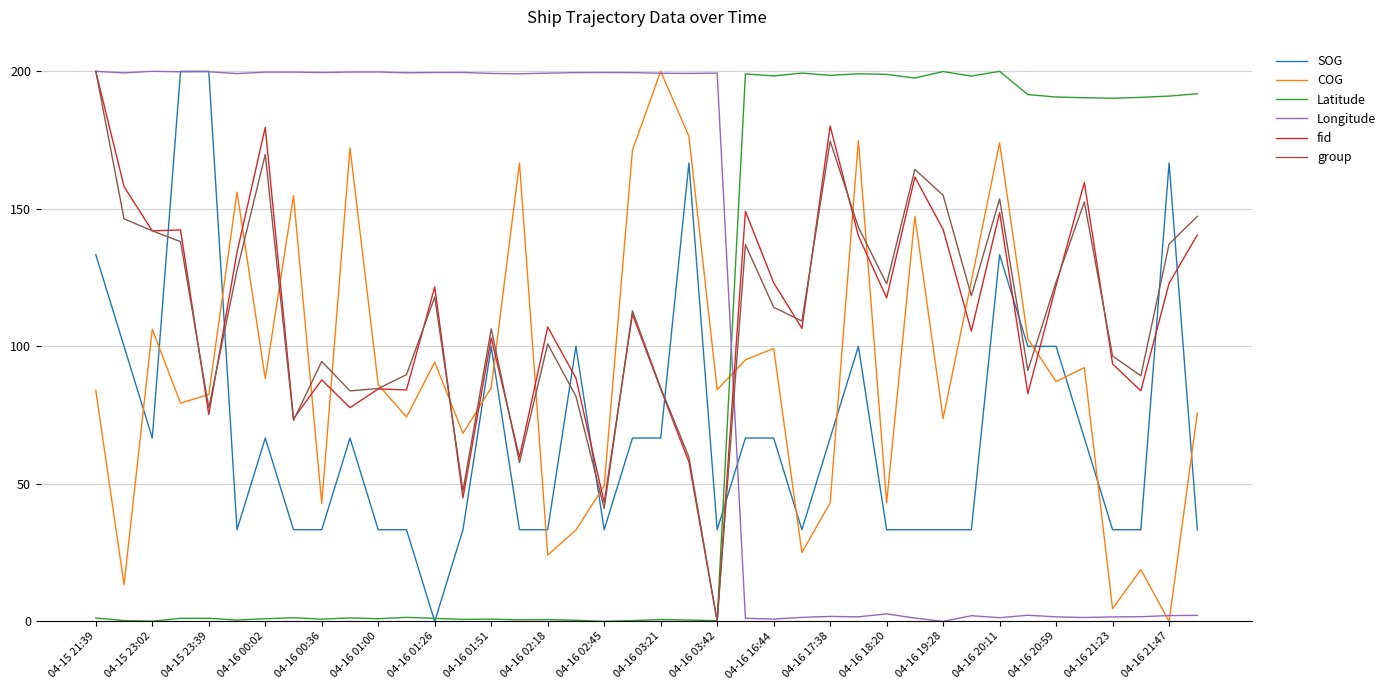

At how many categories does at least one series exceed 56?

40